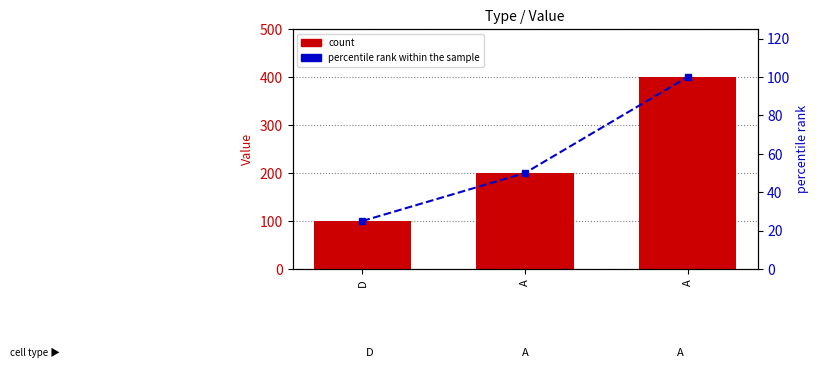

What is the total value across all series at A?

250